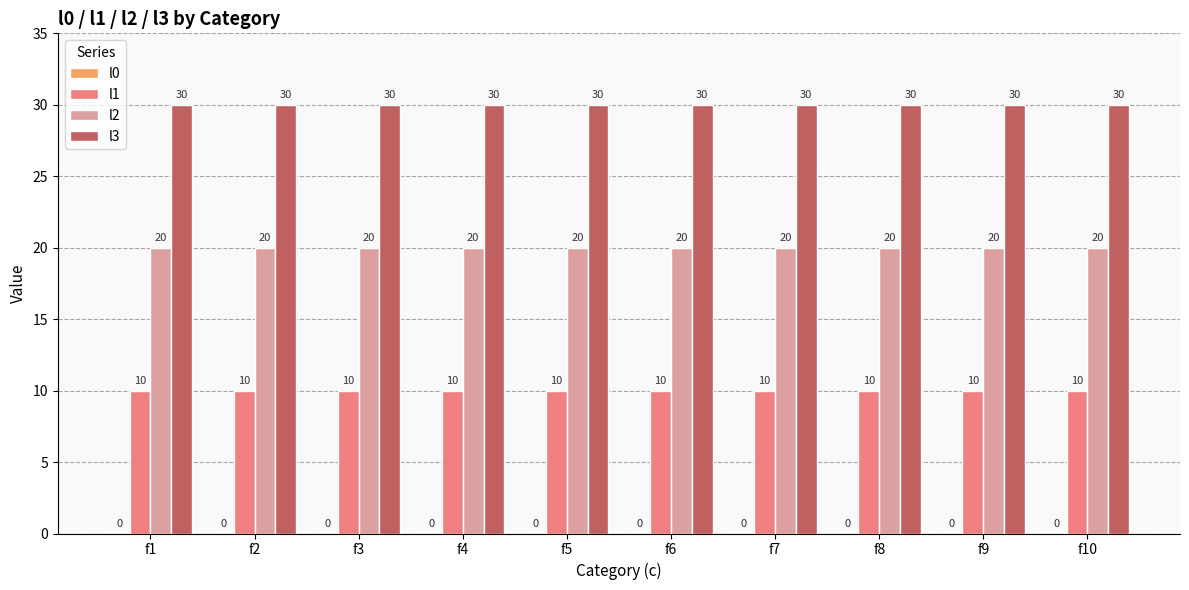

Which series has the largest total across all categories?

l3